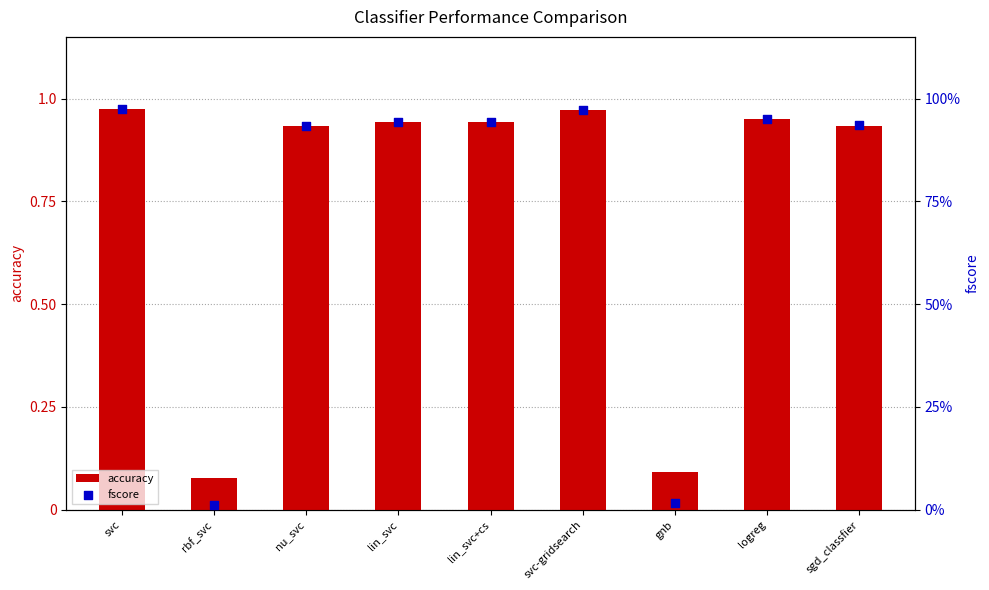

At which category is the sum across all series the highest?

svc